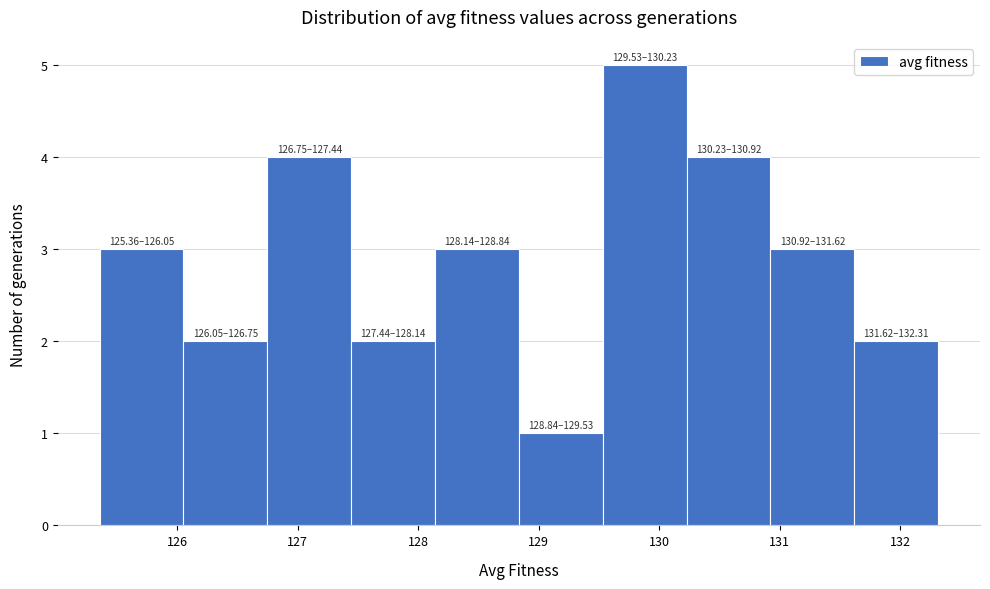

Over which range of the x-axis is the bar tallest?

129.5 to 130.2